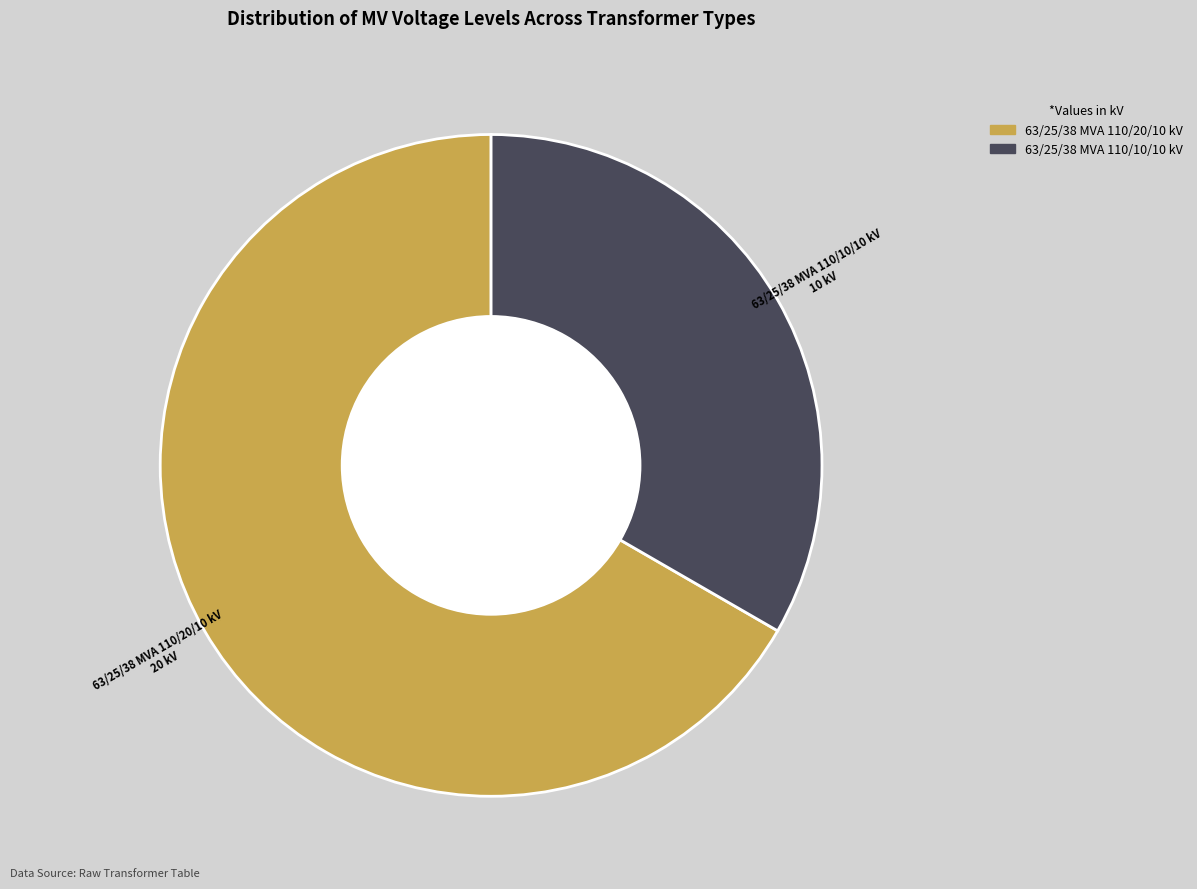

What is the ratio of the value at 63/25/38 MVA 110/10/10 kV to the value at 63/25/38 MVA 110/20/10 kV?

0.5